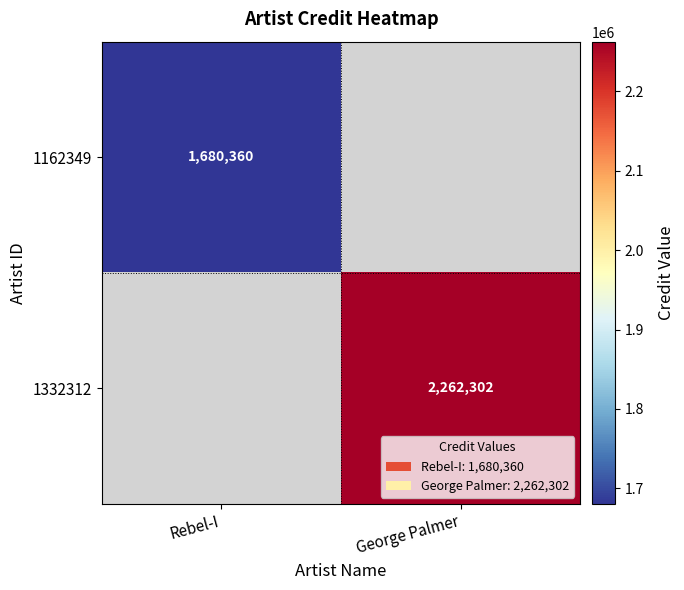

The value of 1332312 at George Palmer is 1206592. True or false?

False